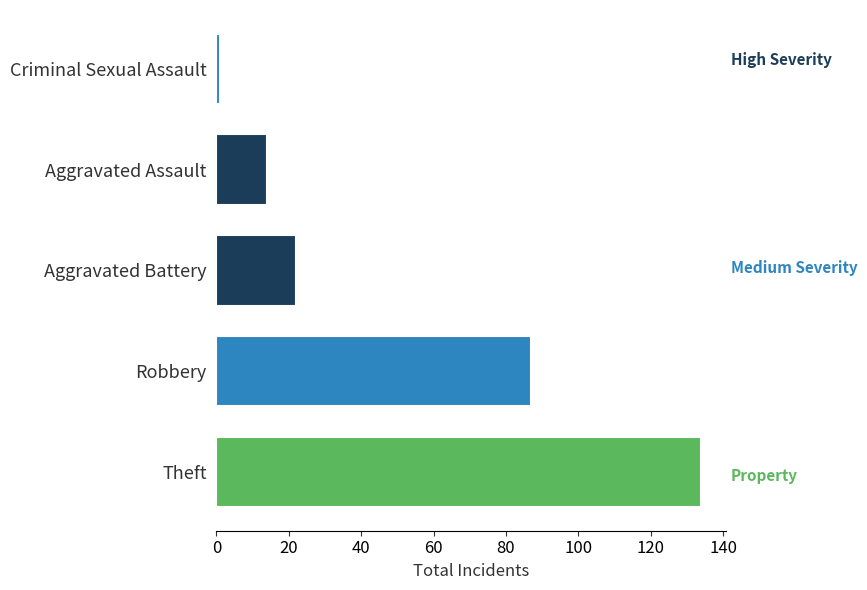

Is it true that the value at Aggravated Battery is 32?

False